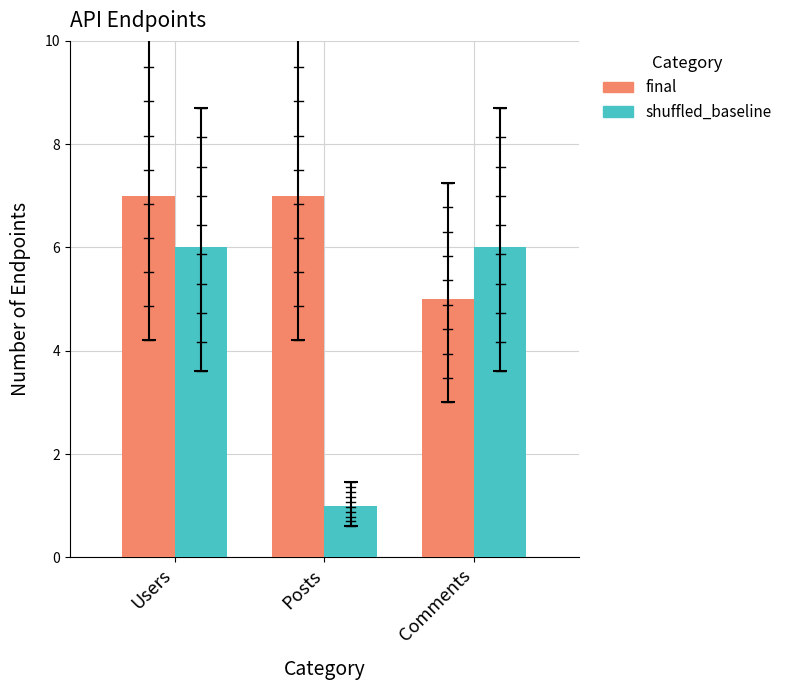

At which label is shuffled_baseline closest to 3?

Posts